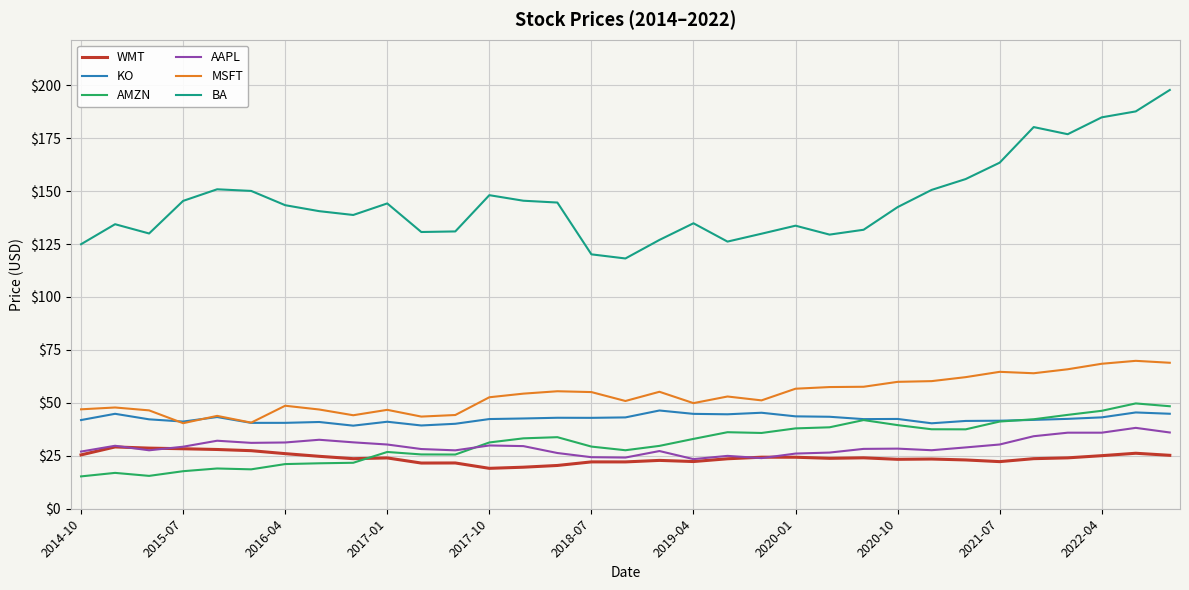

Count the number of data series in this chart.

6